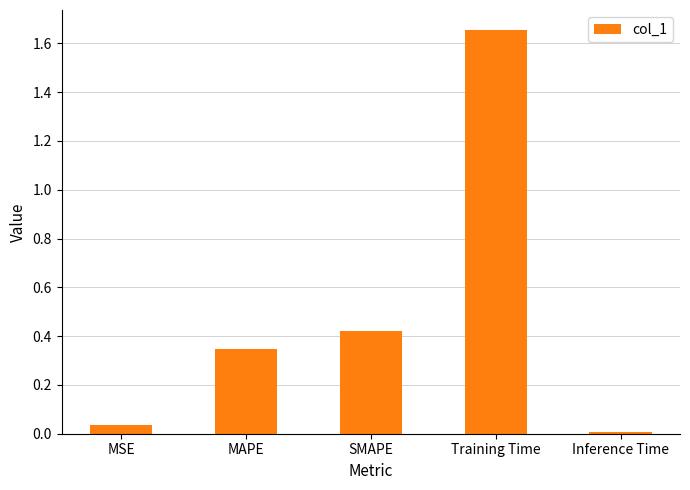

What is the sum of the values at SMAPE and MSE?

0.5